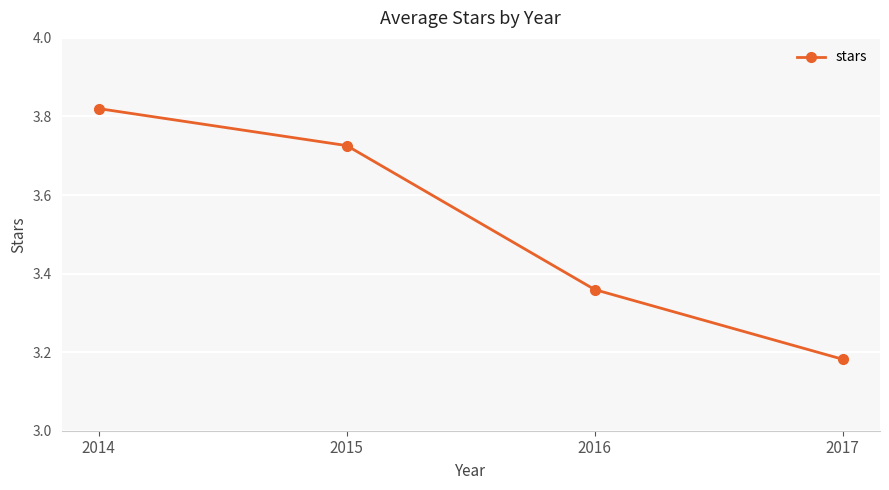

Is this an area chart (filled region under the line)?

No